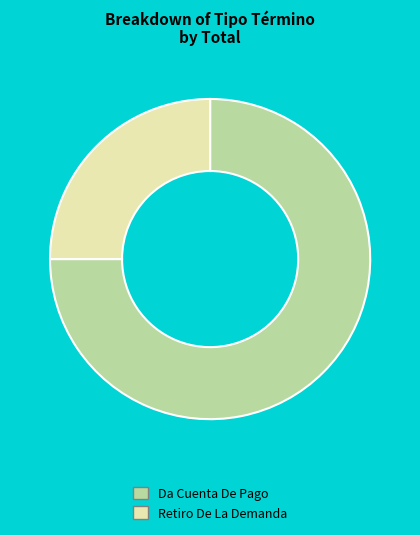

Is the sum of Da Cuenta De Pago and Retiro De La Demanda greater than half?

Yes